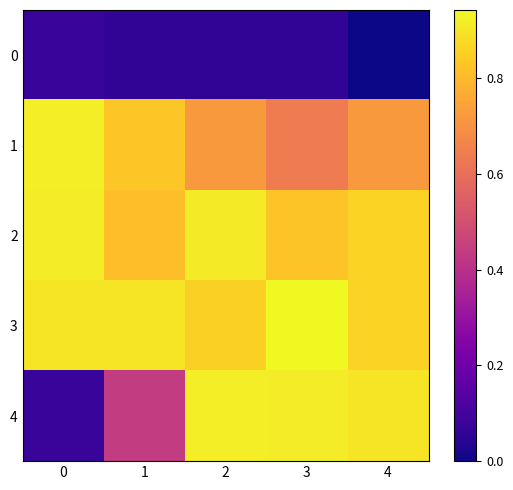

Reading left to right, extract all data points from this chart.

0: 0=0.1	1=0.1	2=0.1	3=0.1	4=0.0
1: 0=0.9	1=0.8	2=0.7	3=0.6	4=0.7
2: 0=0.9	1=0.8	2=0.9	3=0.8	4=0.9
3: 0=0.9	1=0.9	2=0.9	3=0.9	4=0.9
4: 0=0.1	1=0.4	2=0.9	3=0.9	4=0.9